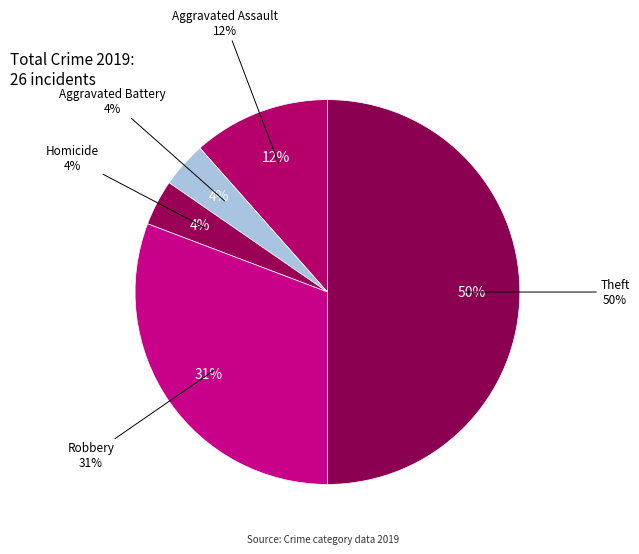

How many slices are in this pie chart?

5